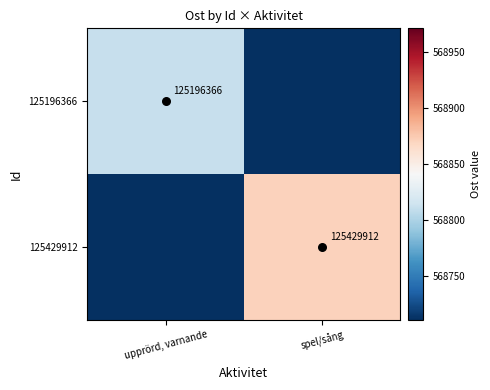

At which label does 125196366 reach its minimum?

spel/sång